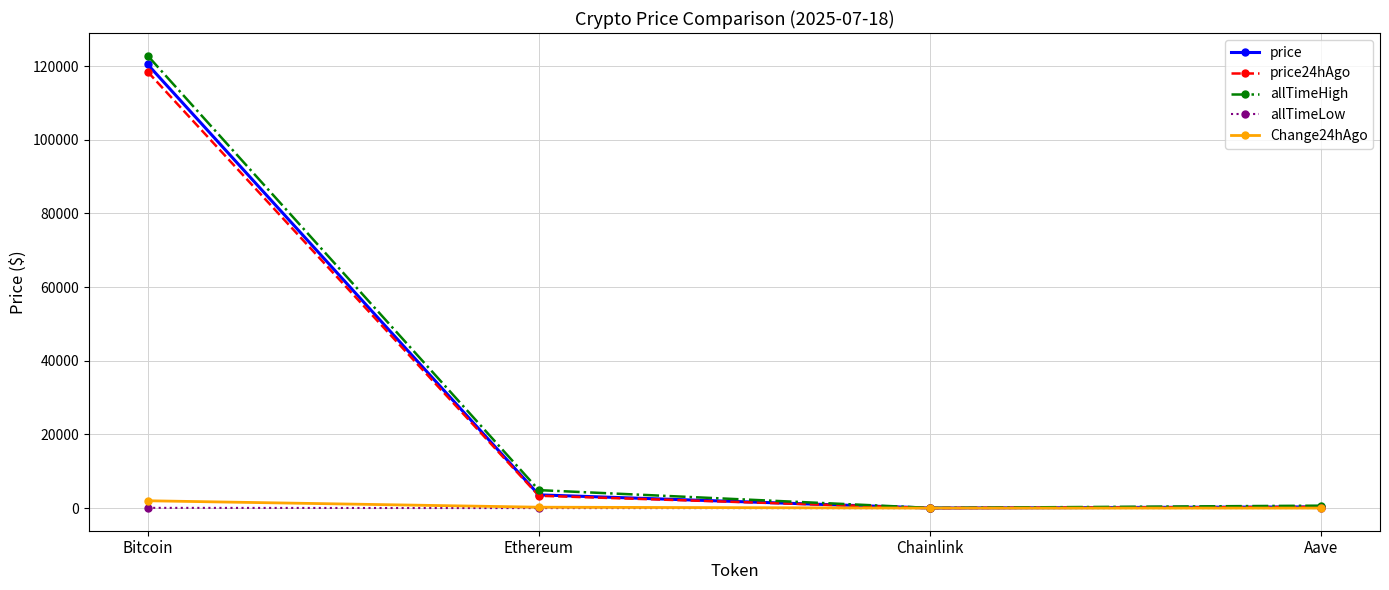

True or false: allTimeHigh has a value of 122838.0 at Bitcoin.

True